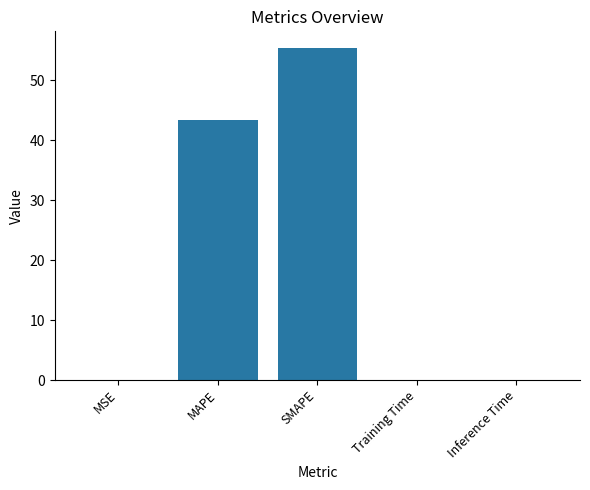

Is it true that the value at SMAPE is 55.4?

True